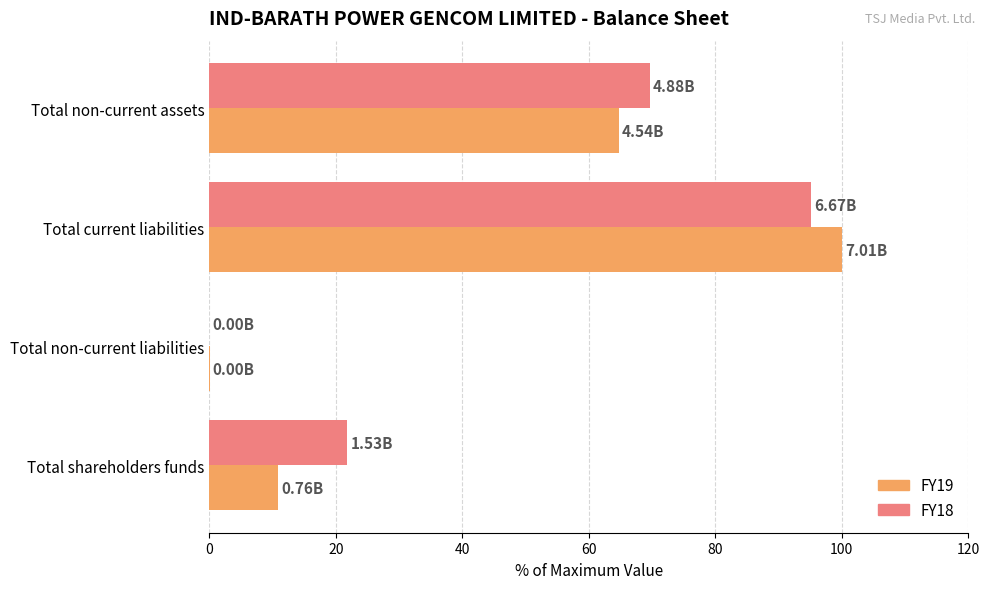

At which label does FY18 reach its peak?

Total current liabilities